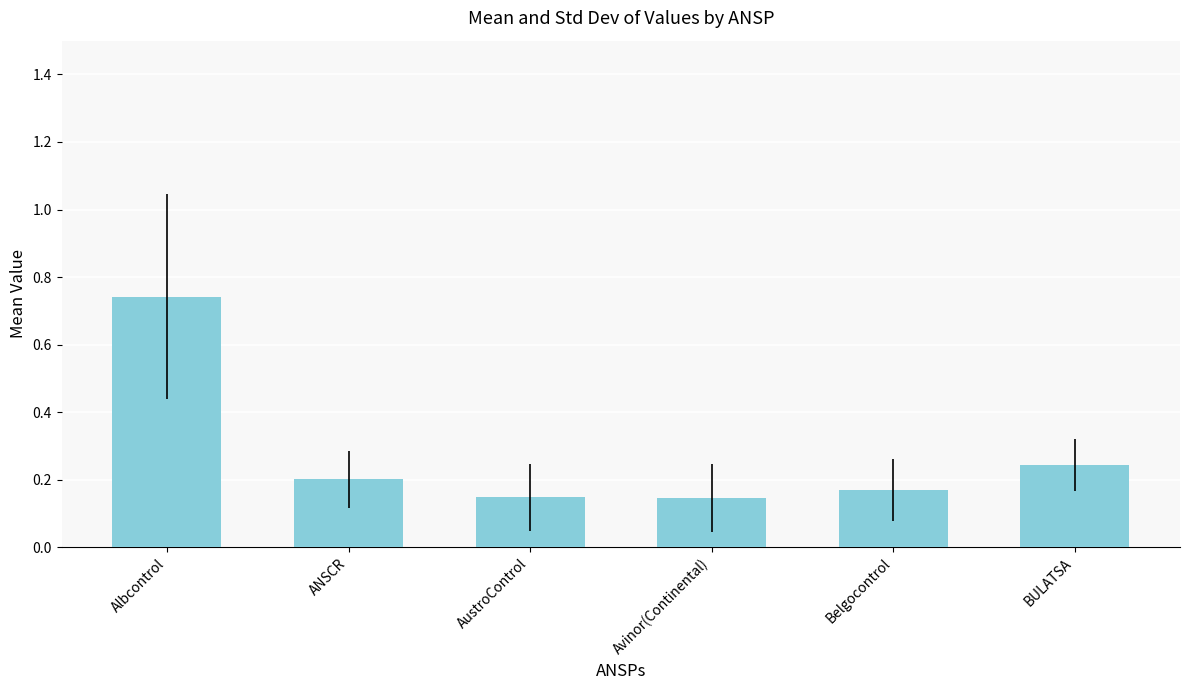

Does the chart contain any negative values?

No